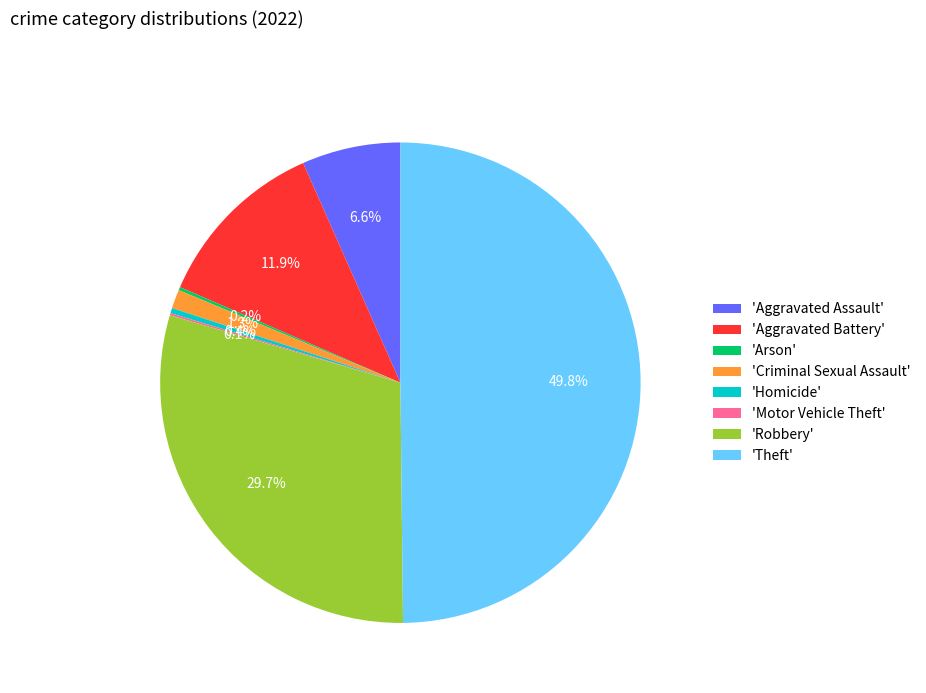

What is the largest slice in the pie chart?

'Theft'